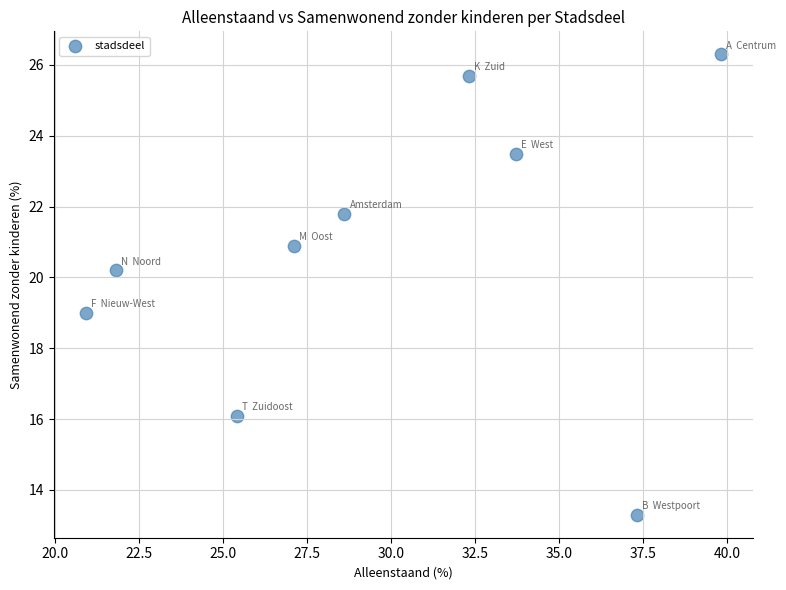

What is the range of X values (max minus min)?

18.9